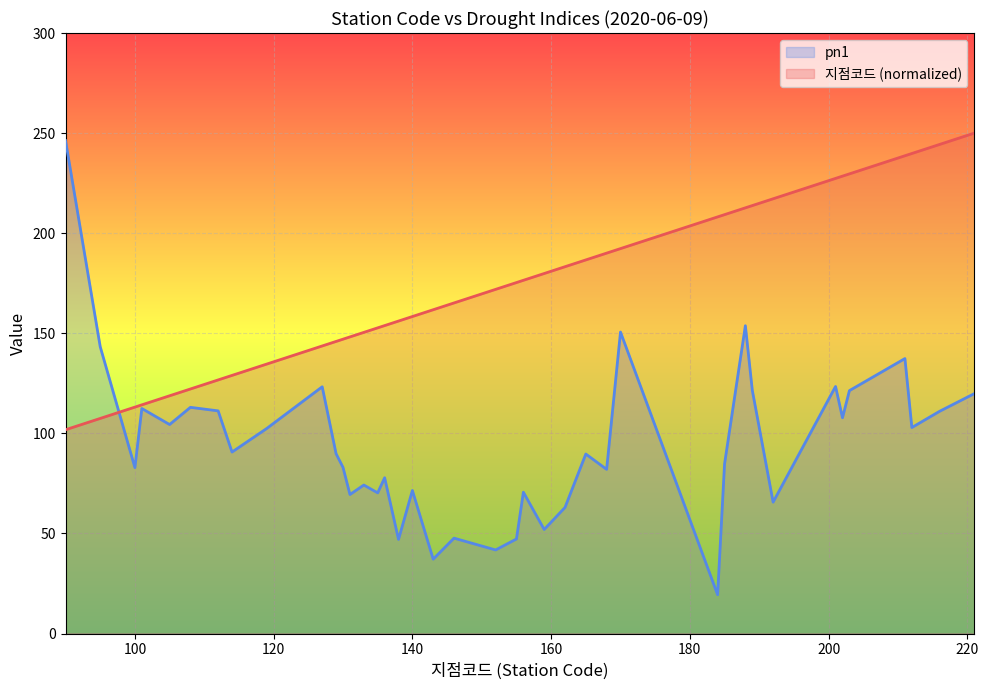

What is the maximum value shown in the chart?

250.0